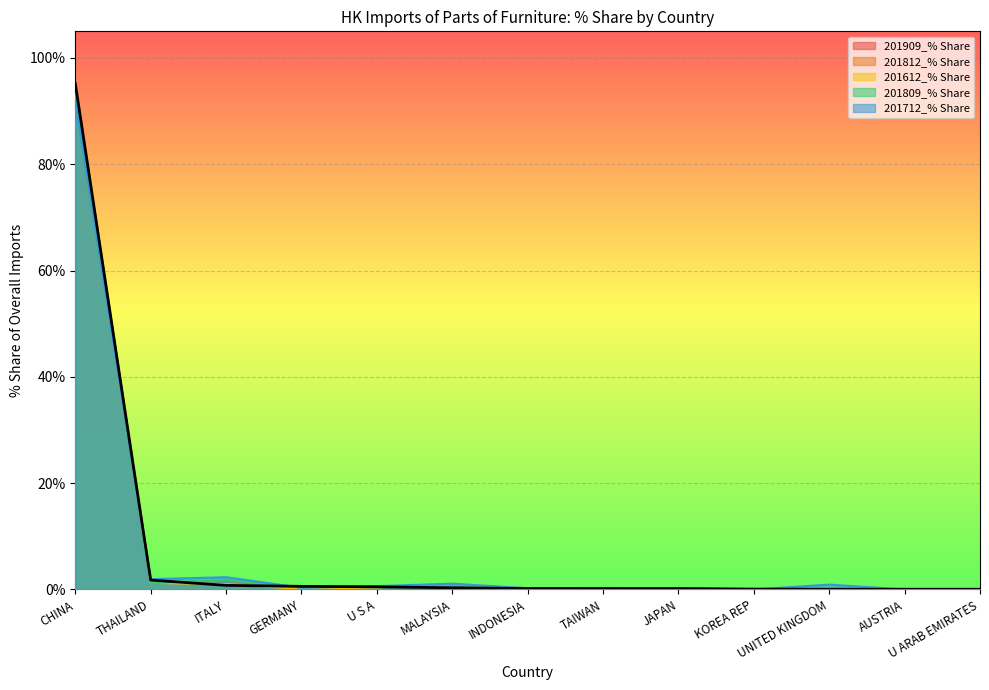

What is the sum of all 201612_% Share values?

99.6